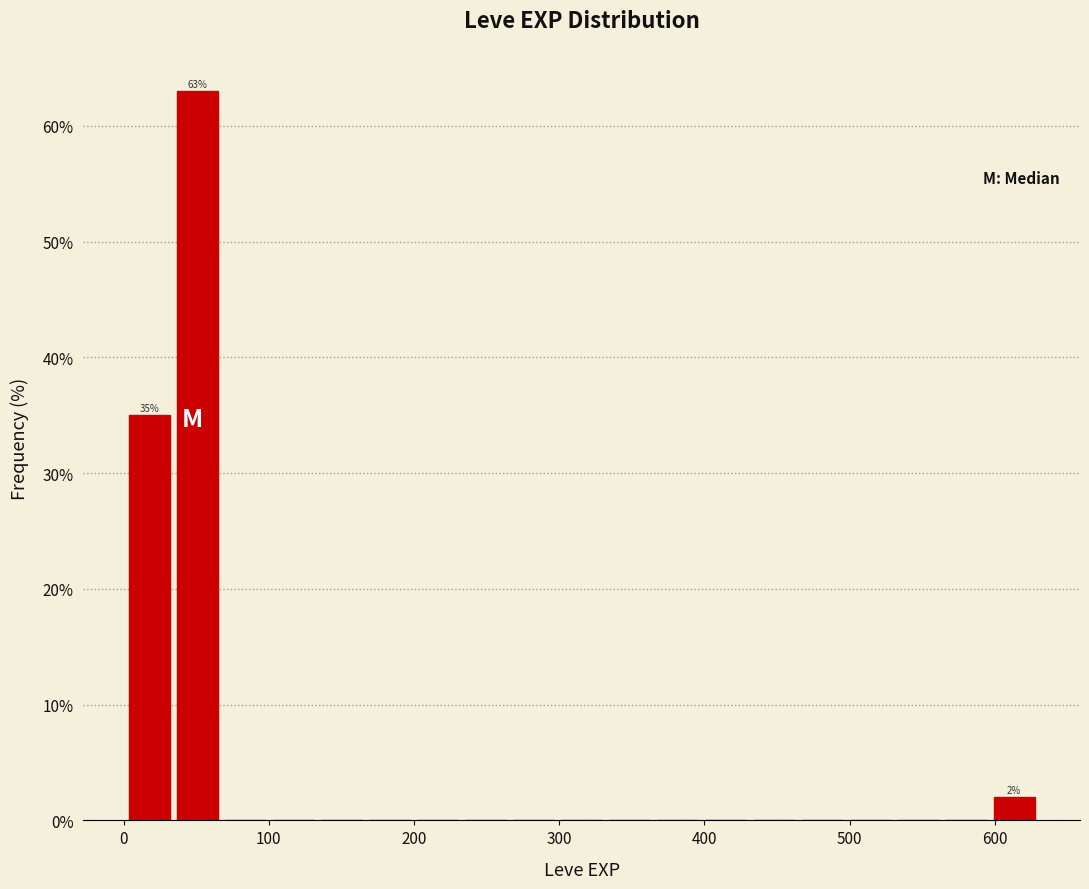

Read against the x-axis, roughly where is the centre of the tallest bar?

50